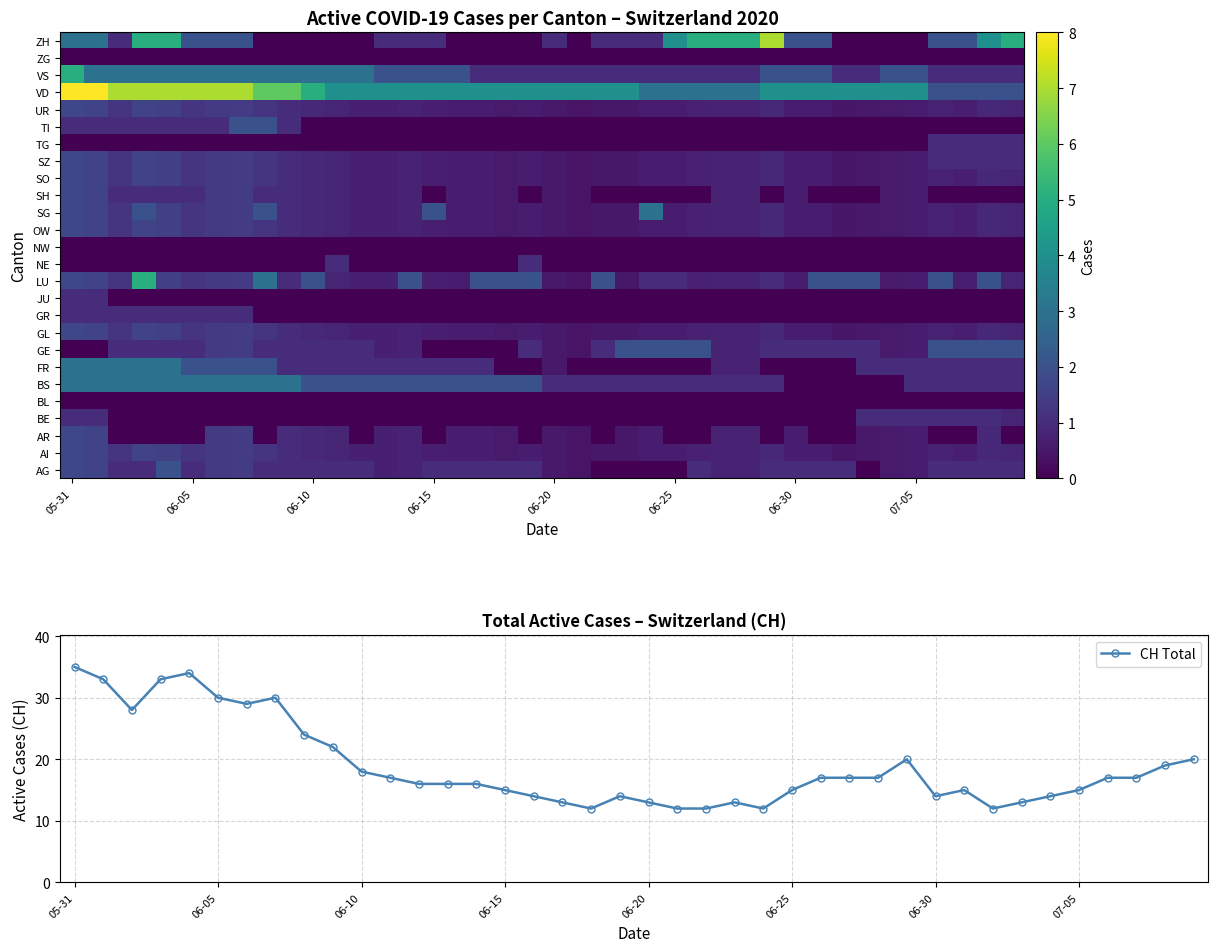

Reading left to right, list all the values displayed in this chart.

AG: 1.7	1.6	1.0	1.0	2.0	1.0	1.4	1.4	1.0	1.0	1.0	1.0	1.0	0.7	0.8	1.0	1.0	1.0	1.0	1.0	0.5	0.4	0.0	0.0	0.0	0.0	1.0	0.8	0.8	1.0	1.0	1.0	1.0	0.0	0.6	0.6	1.0	1.0	1.0	1.0
AI: 1.7	1.6	1.2	1.6	1.5	1.2	1.4	1.4	1.2	1.0	0.9	0.8	0.7	0.7	0.8	0.7	0.6	0.6	0.6	0.6	0.5	0.4	0.5	0.5	0.6	0.6	0.7	0.8	0.8	0.9	0.6	0.6	0.5	0.6	0.6	0.6	0.8	0.7	0.9	0.8
AR: 1.7	1.6	0.0	0.0	0.0	0.0	1.4	1.4	0.0	1.0	0.9	0.8	0.0	0.7	0.8	0.0	0.6	0.6	0.6	0.0	0.5	0.4	0.0	0.5	0.6	0.0	0.0	0.8	0.8	0.0	0.6	0.0	0.0	0.6	0.6	0.6	0.0	0.0	0.9	0.0
BE: 1.0	1.0	0.0	0.0	0.0	0.0	0.0	0.0	0.0	0.0	0.0	0.0	0.0	0.0	0.0	0.0	0.0	0.0	0.0	0.0	0.0	0.0	0.0	0.0	0.0	0.0	0.0	0.0	0.0	0.0	0.0	0.0	0.0	1.0	1.0	1.0	1.0	1.0	1.0	0.8
BL: 0.0	0.0	0.0	0.0	0.0	0.0	0.0	0.0	0.0	0.0	0.0	0.0	0.0	0.0	0.0	0.0	0.0	0.0	0.0	0.0	0.0	0.0	0.0	0.0	0.0	0.0	0.0	0.0	0.0	0.0	0.0	0.0	0.0	0.0	0.0	0.0	0.0	0.0	0.0	0.0
BS: 3.0	3.0	3.0	3.0	3.0	3.0	3.0	3.0	3.0	3.0	2.0	2.0	2.0	2.0	2.0	2.0	2.0	2.0	2.0	2.0	1.0	1.0	1.0	1.0	1.0	1.0	1.0	1.0	1.0	1.0	0.0	0.0	0.0	0.0	0.0	1.0	1.0	1.0	1.0	1.0
FR: 3.0	3.0	3.0	3.0	3.0	2.0	2.0	2.0	2.0	1.0	1.0	1.0	1.0	1.0	1.0	1.0	1.0	1.0	0.0	0.0	0.5	0.0	0.0	0.0	0.0	0.0	0.0	0.8	0.8	0.0	0.0	0.0	0.0	1.0	1.0	1.0	1.0	1.0	1.0	1.0
GE: 0.0	0.0	1.0	1.0	1.0	1.0	1.4	1.4	1.0	1.0	1.0	1.0	1.0	0.7	0.8	0.0	0.0	0.0	0.0	1.0	0.5	0.4	1.0	2.0	2.0	2.0	2.0	0.8	0.8	1.0	1.0	1.0	1.0	1.0	0.6	0.6	2.0	2.0	2.0	2.0
GL: 1.7	1.6	1.2	1.6	1.5	1.2	1.4	1.4	1.2	1.0	0.9	0.8	0.7	0.7	0.8	0.7	0.6	0.6	0.6	0.6	0.5	0.4	0.5	0.5	0.6	0.6	0.7	0.8	0.8	0.9	0.6	0.6	0.5	0.6	0.6	0.6	0.8	0.7	0.9	0.8
GR: 1.0	1.0	1.0	1.0	1.0	1.0	1.0	1.0	0.0	0.0	0.0	0.0	0.0	0.0	0.0	0.0	0.0	0.0	0.0	0.0	0.0	0.0	0.0	0.0	0.0	0.0	0.0	0.0	0.0	0.0	0.0	0.0	0.0	0.0	0.0	0.0	0.0	0.0	0.0	0.0
JU: 1.0	1.0	0.0	0.0	0.0	0.0	0.0	0.0	0.0	0.0	0.0	0.0	0.0	0.0	0.0	0.0	0.0	0.0	0.0	0.0	0.0	0.0	0.0	0.0	0.0	0.0	0.0	0.0	0.0	0.0	0.0	0.0	0.0	0.0	0.0	0.0	0.0	0.0	0.0	0.0
LU: 1.7	1.6	1.2	5.0	1.5	1.2	1.4	1.4	3.0	1.0	2.0	0.8	0.7	0.7	2.0	0.7	0.6	2.0	2.0	2.0	0.5	0.4	2.0	0.5	1.0	1.0	0.7	0.8	0.8	1.0	0.6	2.0	2.0	2.0	0.6	0.6	2.0	0.7	2.0	0.8
NE: 0.0	0.0	0.0	0.0	0.0	0.0	0.0	0.0	0.0	0.0	0.0	1.0	0.0	0.0	0.0	0.0	0.0	0.0	0.0	1.0	0.0	0.0	0.0	0.0	0.0	0.0	0.0	0.0	0.0	0.0	0.0	0.0	0.0	0.0	0.0	0.0	0.0	0.0	0.0	0.0
NW: 0.0	0.0	0.0	0.0	0.0	0.0	0.0	0.0	0.0	0.0	0.0	0.0	0.0	0.0	0.0	0.0	0.0	0.0	0.0	0.0	0.0	0.0	0.0	0.0	0.0	0.0	0.0	0.0	0.0	0.0	0.0	0.0	0.0	0.0	0.0	0.0	0.0	0.0	0.0	0.0
OW: 1.7	1.6	1.2	1.6	1.5	1.2	1.4	1.4	1.2	1.0	0.9	0.8	0.7	0.7	0.8	0.7	0.6	0.6	0.6	0.6	0.5	0.4	0.5	0.5	0.6	0.6	0.7	0.8	0.8	0.9	0.6	0.6	0.5	0.6	0.6	0.6	0.8	0.7	0.9	0.8
SG: 1.7	1.6	1.2	2.0	1.5	1.2	1.4	1.4	2.0	1.0	0.9	0.8	0.7	0.7	0.8	2.0	0.6	0.6	0.6	0.6	0.5	0.4	0.5	0.5	3.0	0.6	0.7	0.8	0.8	0.9	0.6	0.6	0.5	0.6	0.6	0.6	0.8	0.7	0.9	0.8
SH: 1.7	1.6	1.0	1.0	1.0	1.0	1.4	1.4	1.0	1.0	0.9	0.8	0.7	0.7	0.8	0.0	0.6	0.6	0.6	0.0	0.5	0.4	0.0	0.0	0.0	0.0	0.0	0.8	0.8	0.0	0.6	0.0	0.0	0.0	0.6	0.6	0.0	0.0	0.0	0.0
SO: 1.7	1.6	1.2	1.6	1.5	1.2	1.4	1.4	1.2	1.0	0.9	0.8	0.7	0.7	0.8	0.7	0.6	0.6	0.6	0.6	0.5	0.4	0.5	0.5	0.6	0.6	0.7	0.8	0.8	0.9	0.6	0.6	0.5	0.6	0.6	0.6	0.8	0.7	0.9	0.8
SZ: 1.7	1.6	1.2	1.6	1.5	1.2	1.4	1.4	1.2	1.0	0.9	0.8	0.7	0.7	0.8	0.7	0.6	0.6	0.6	0.6	0.5	0.4	0.5	0.5	0.6	0.6	0.7	0.8	0.8	0.9	0.6	0.6	0.5	0.6	0.6	0.6	1.0	1.0	1.0	1.0
TG: 0.0	0.0	0.0	0.0	0.0	0.0	0.0	0.0	0.0	0.0	0.0	0.0	0.0	0.0	0.0	0.0	0.0	0.0	0.0	0.0	0.0	0.0	0.0	0.0	0.0	0.0	0.0	0.0	0.0	0.0	0.0	0.0	0.0	0.0	0.0	0.0	1.0	1.0	1.0	1.0
TI: 1.0	1.0	1.0	1.0	1.0	1.0	1.0	2.0	2.0	1.0	0.0	0.0	0.0	0.0	0.0	0.0	0.0	0.0	0.0	0.0	0.0	0.0	0.0	0.0	0.0	0.0	0.0	0.0	0.0	0.0	0.0	0.0	0.0	0.0	0.0	0.0	0.0	0.0	0.0	0.0
UR: 1.7	1.6	1.2	1.6	1.5	1.2	1.4	1.4	1.2	1.0	0.9	0.8	0.7	0.7	0.8	0.7	0.6	0.6	0.6	0.6	0.5	0.4	0.5	0.5	0.6	0.6	0.7	0.8	0.8	0.9	0.6	0.6	0.5	0.6	0.6	0.6	0.8	0.7	0.9	0.8
VD: 8.0	8.0	7.0	7.0	7.0	7.0	7.0	7.0	6.0	6.0	5.0	4.0	4.0	4.0	4.0	4.0	4.0	4.0	4.0	4.0	4.0	4.0	4.0	4.0	3.0	3.0	3.0	3.0	3.0	4.0	4.0	4.0	4.0	4.0	4.0	4.0	2.0	2.0	2.0	2.0
VS: 5.0	3.0	3.0	3.0	3.0	3.0	3.0	3.0	3.0	3.0	3.0	3.0	3.0	2.0	2.0	2.0	2.0	1.0	1.0	1.0	1.0	1.0	1.0	1.0	1.0	1.0	1.0	1.0	1.0	2.0	2.0	2.0	1.0	1.0	2.0	2.0	1.0	1.0	1.0	1.0
ZG: 0.0	0.0	0.0	0.0	0.0	0.0	0.0	0.0	0.0	0.0	0.0	0.0	0.0	0.0	0.0	0.0	0.0	0.0	0.0	0.0	0.0	0.0	0.0	0.0	0.0	0.0	0.0	0.0	0.0	0.0	0.0	0.0	0.0	0.0	0.0	0.0	0.0	0.0	0.0	0.0
ZH: 3.0	3.0	1.0	5.0	5.0	2.0	2.0	2.0	0.0	0.0	0.0	0.0	0.0	1.0	1.0	1.0	0.0	0.0	0.0	0.0	1.0	0.0	1.0	1.0	1.0	4.0	5.0	5.0	5.0	7.0	2.0	2.0	0.0	0.0	0.0	0.0	2.0	2.0	4.0	5.0
CH Total: 35.0	33.0	28.0	33.0	34.0	30.0	29.0	30.0	24.0	22.0	18.0	17.0	16.0	16.0	16.0	15.0	14.0	13.0	12.0	14.0	13.0	12.0	12.0	13.0	12.0	15.0	17.0	17.0	17.0	20.0	14.0	15.0	12.0	13.0	14.0	15.0	17.0	17.0	19.0	20.0